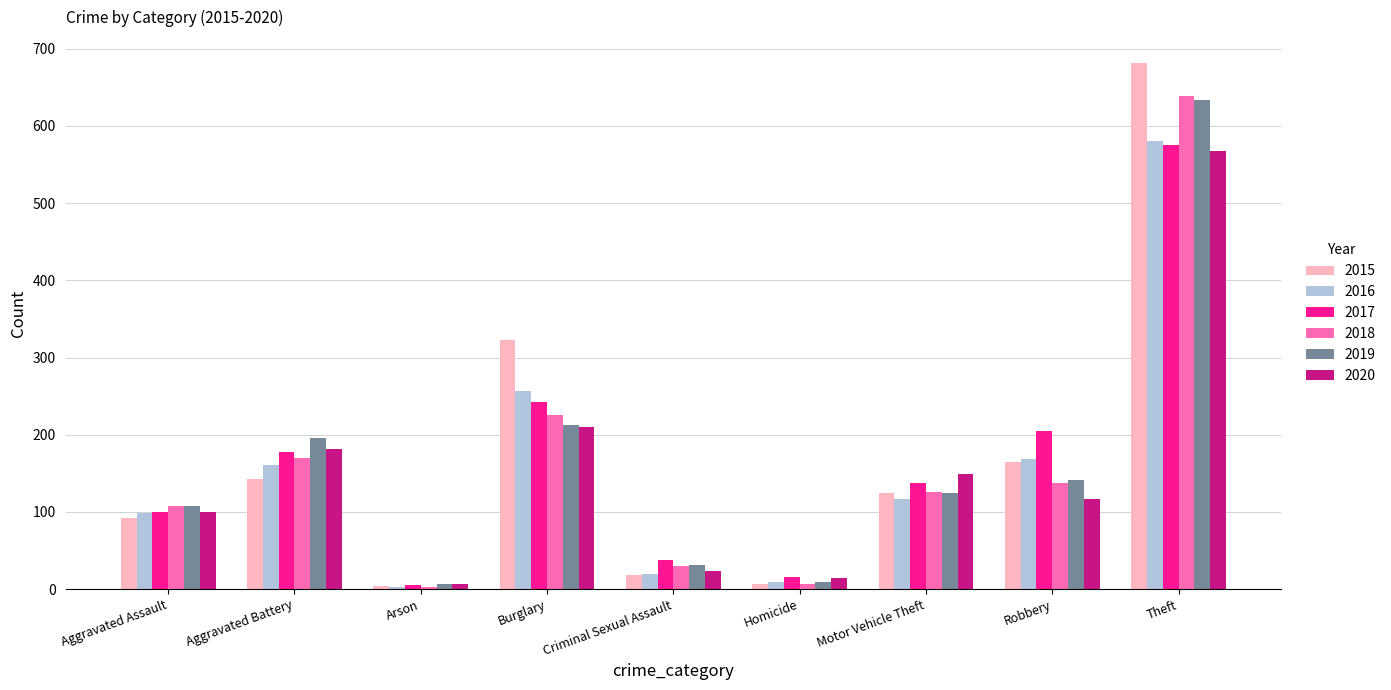

True or false: 2017 has a value of 206 at Motor Vehicle Theft.

False